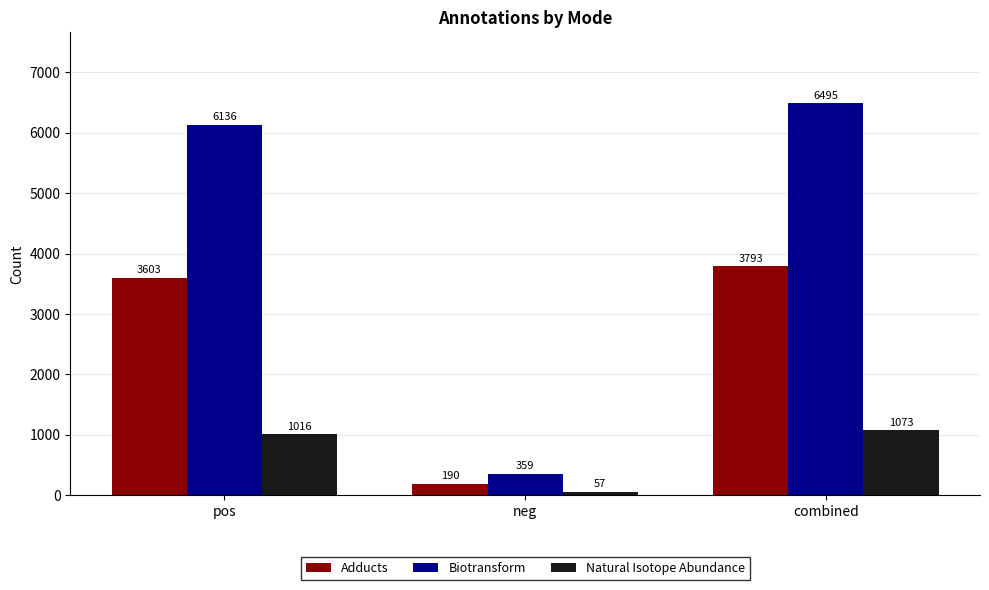

The Adducts series shows 3793 at combined. True or false?

True